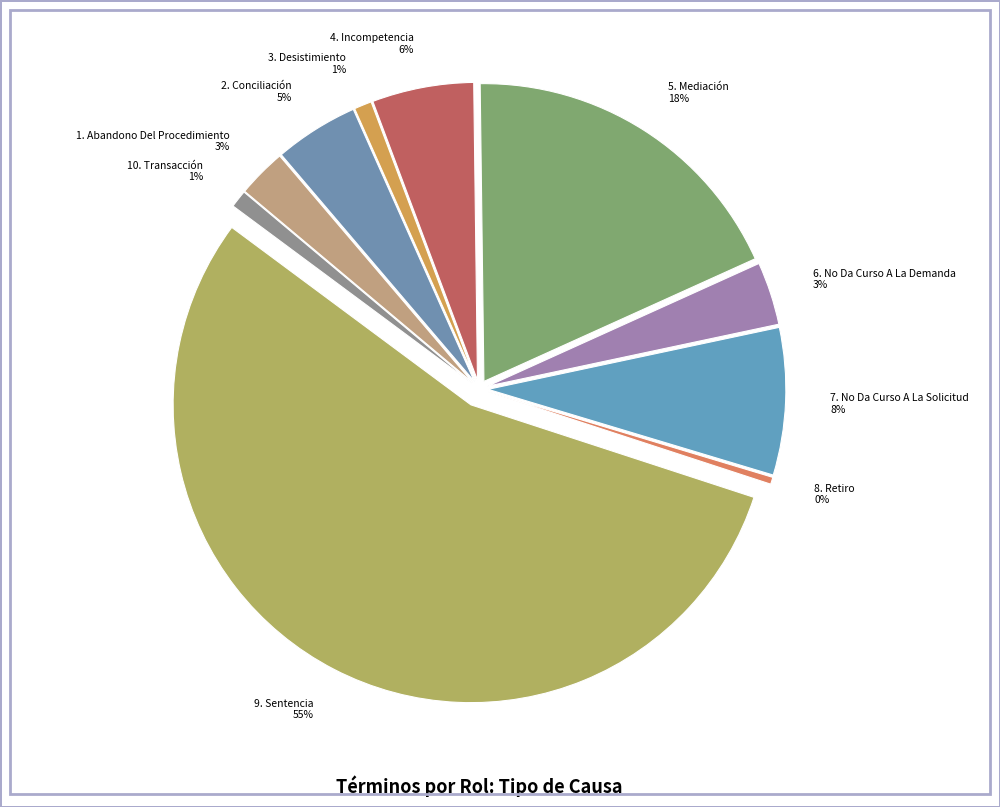

True or false: 4. Incompetencia 6% accounts for 6% of the total.

True